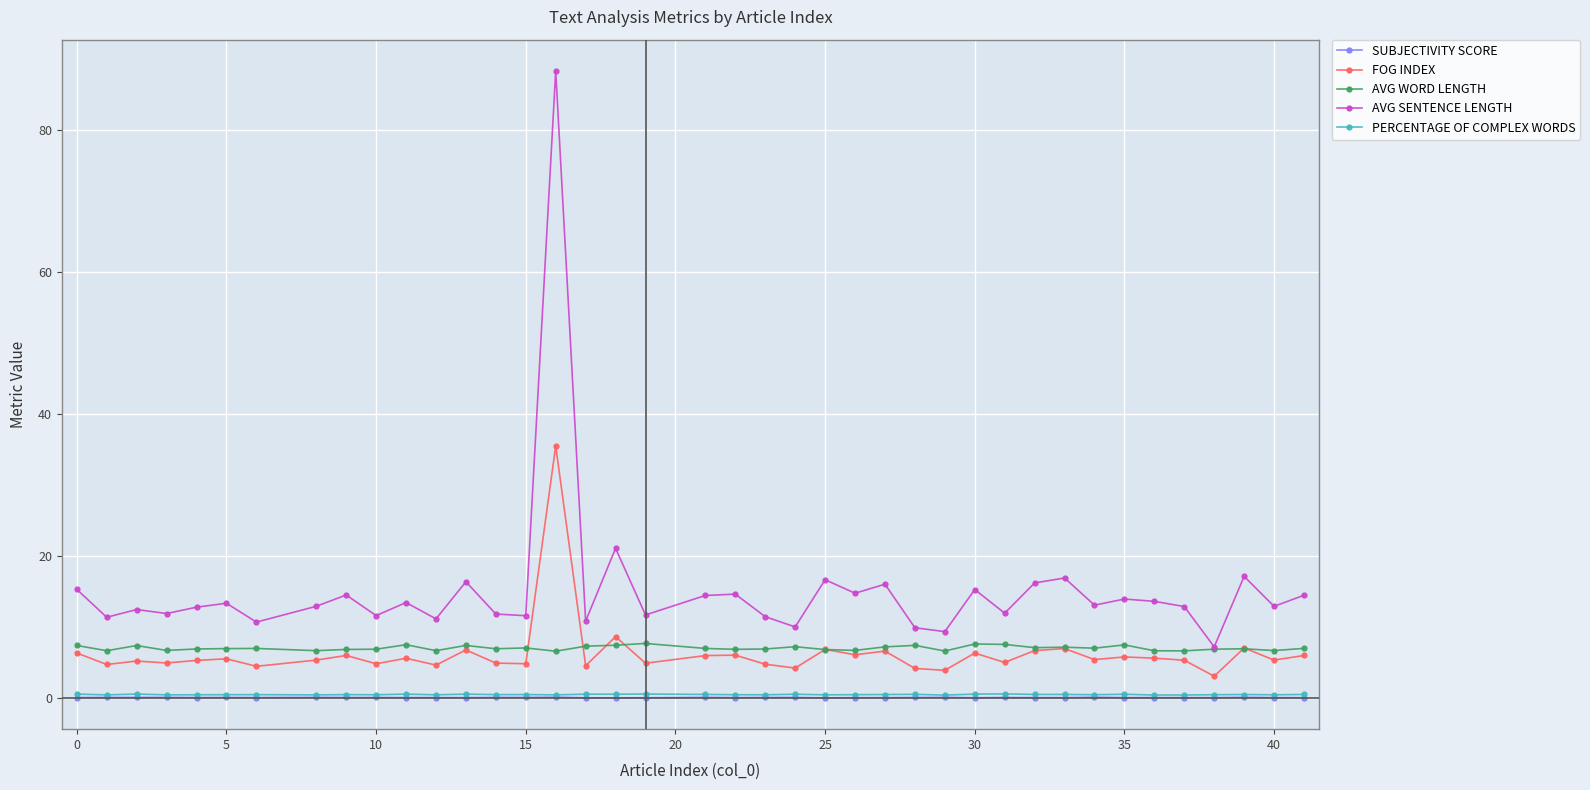

Which series has the largest total across all categories?

AVG SENTENCE LENGTH